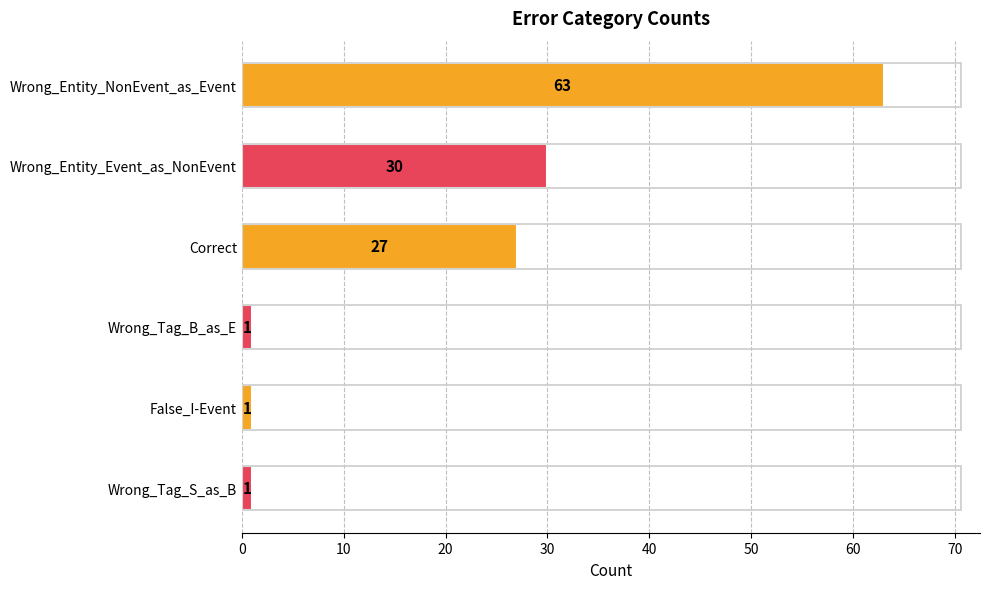

Reading top to bottom, list all the values displayed in this chart.

Wrong_Entity_NonEvent_as_Event=63	Wrong_Entity_Event_as_NonEvent=30	Correct=27	Wrong_Tag_B_as_E=1	False_I-Event=1	Wrong_Tag_S_as_B=1